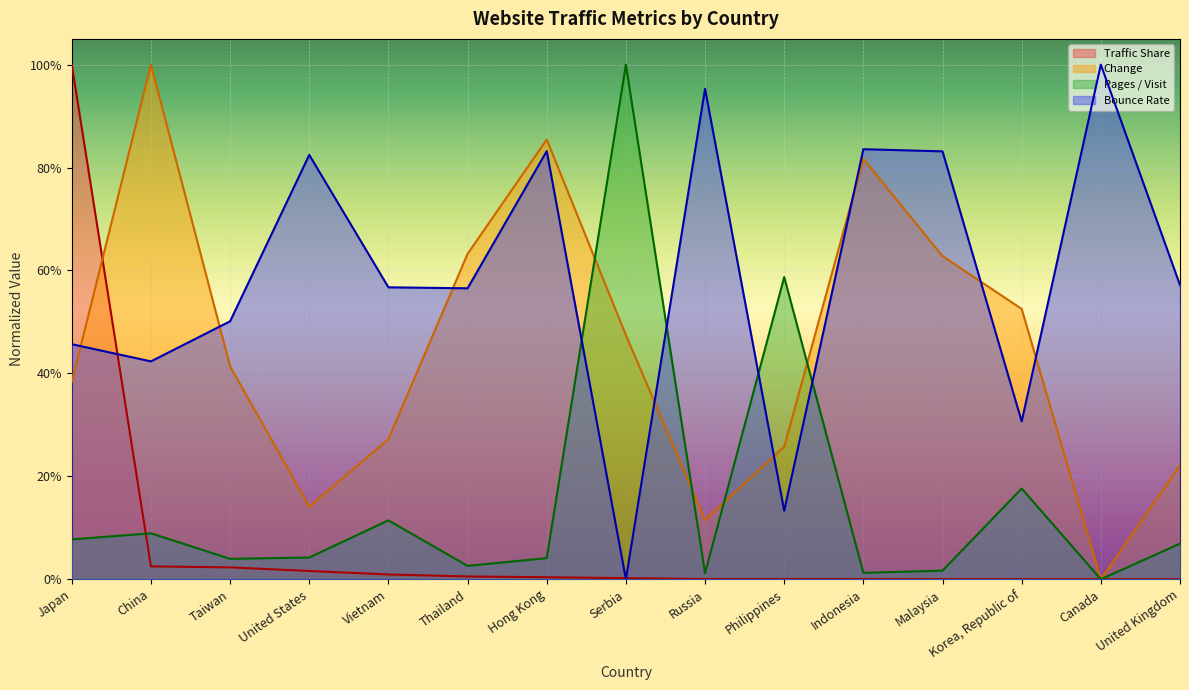

Is it true that Bounce Rate equals 0.3 at Malaysia?

False